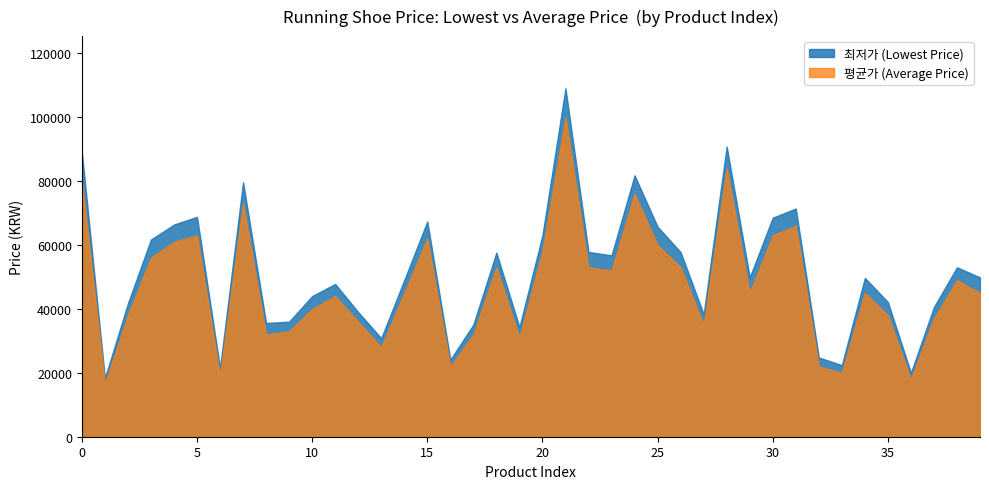

Which series has the largest total across all categories?

최저가 (Lowest Price)